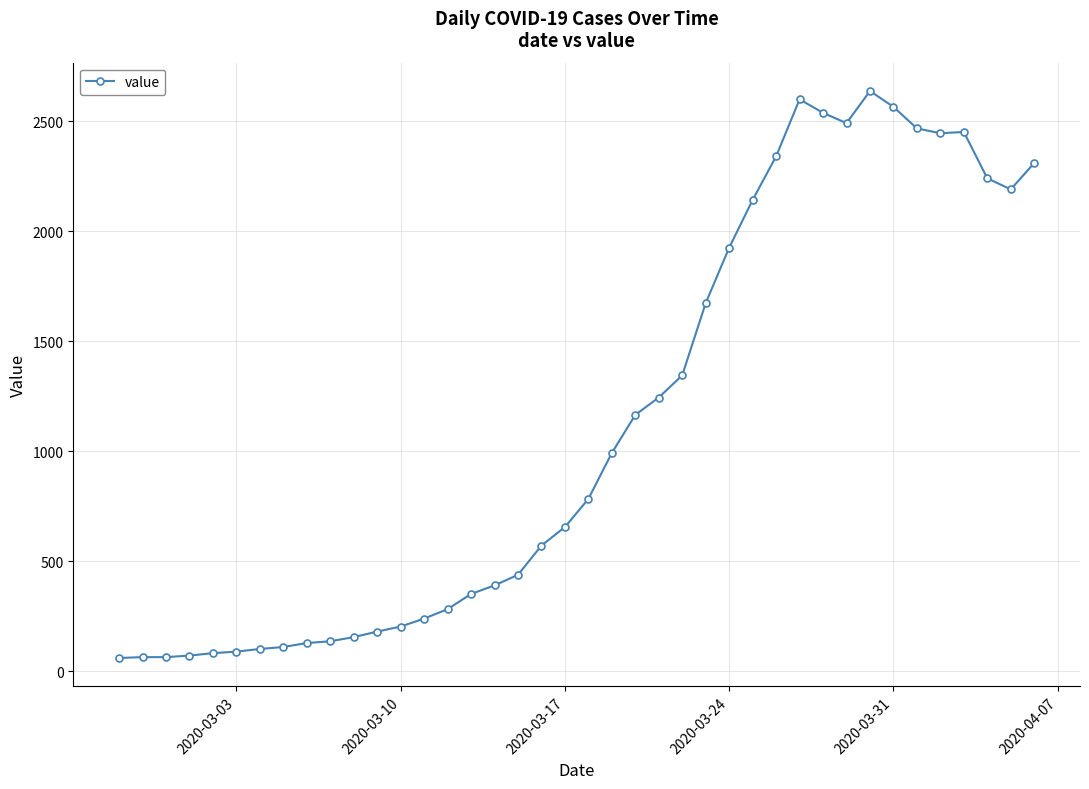

True or false: there are more than 0 points higher than both neighbors.

True